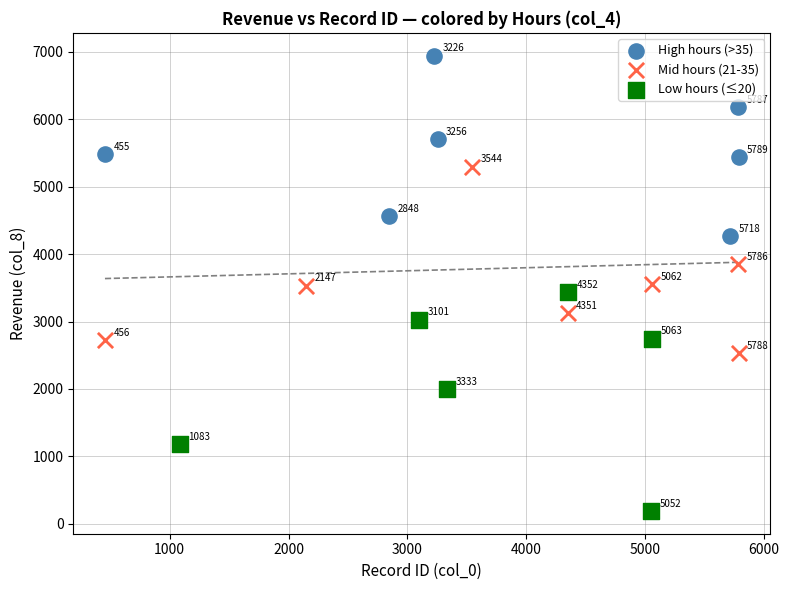

What are all the series names shown in the legend?

High hours (>35), Mid hours (21-35), Low hours (≤20)